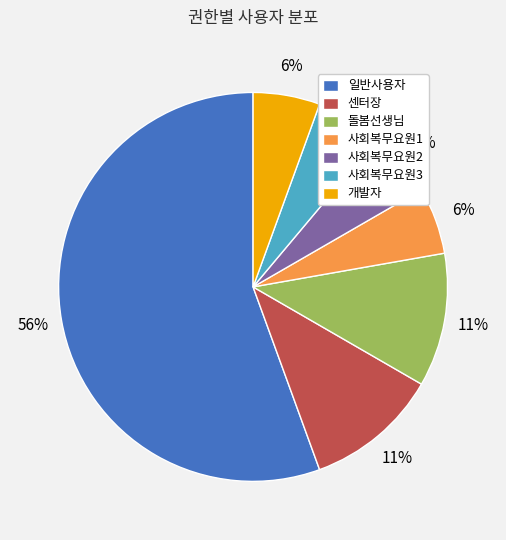

Which category has the biggest portion of the pie?

일반사용자